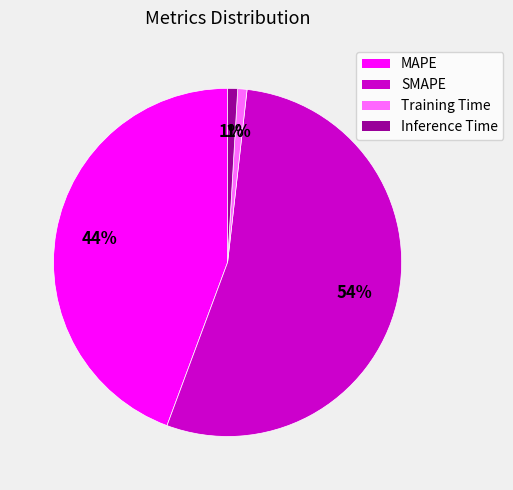

To the nearest percent, what is the difference between the largest and smallest slice percentages?

53%